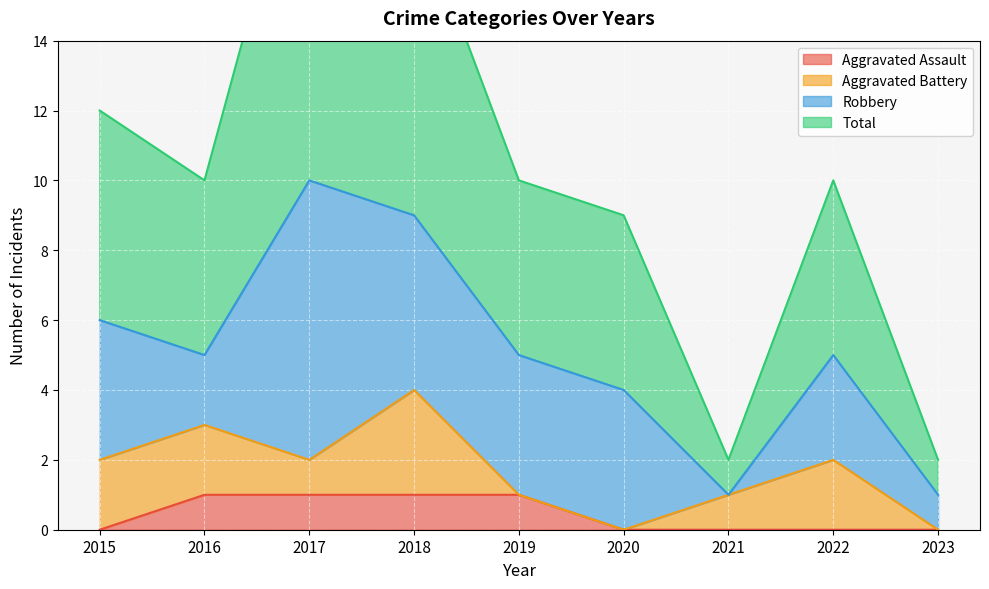

Between 2019 and 2021, which is larger?

2019